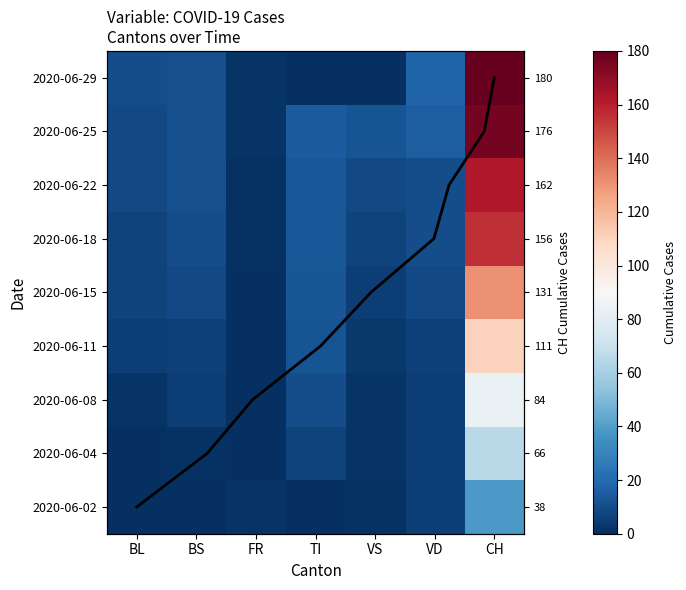

Which series has the widest spread of values?

2020-06-29